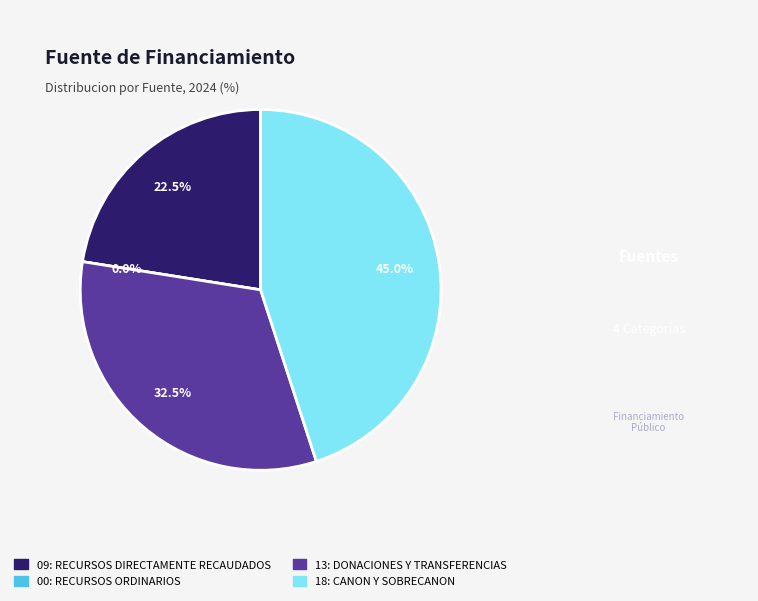

To the nearest percent, what portion does 09: RECURSOS DIRECTAMENTE RECAUDADOS represent?

22%